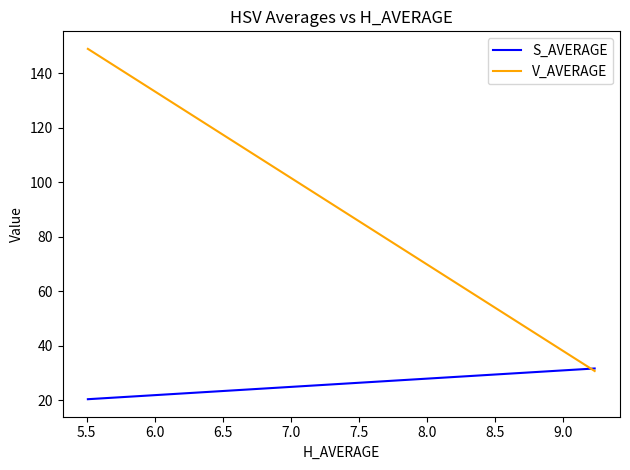

Is it true that V_AVERAGE equals 14.4 at 5.5?

False